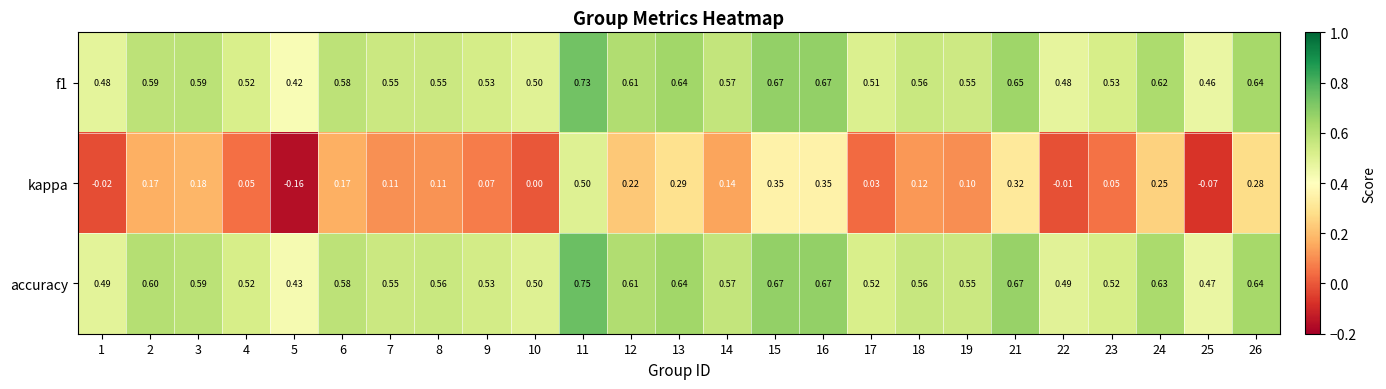

Between 6 and 8, which series saw the biggest shift?

kappa